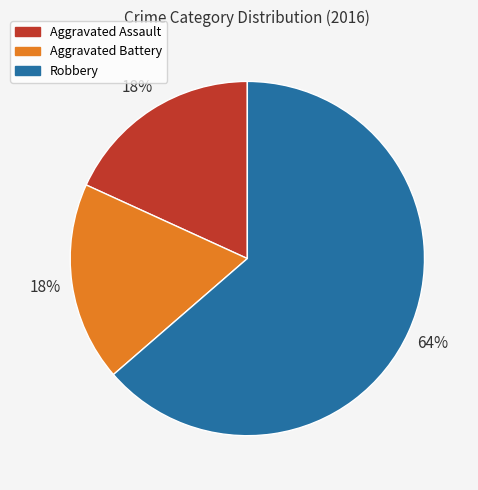

What is the majority slice?

Robbery